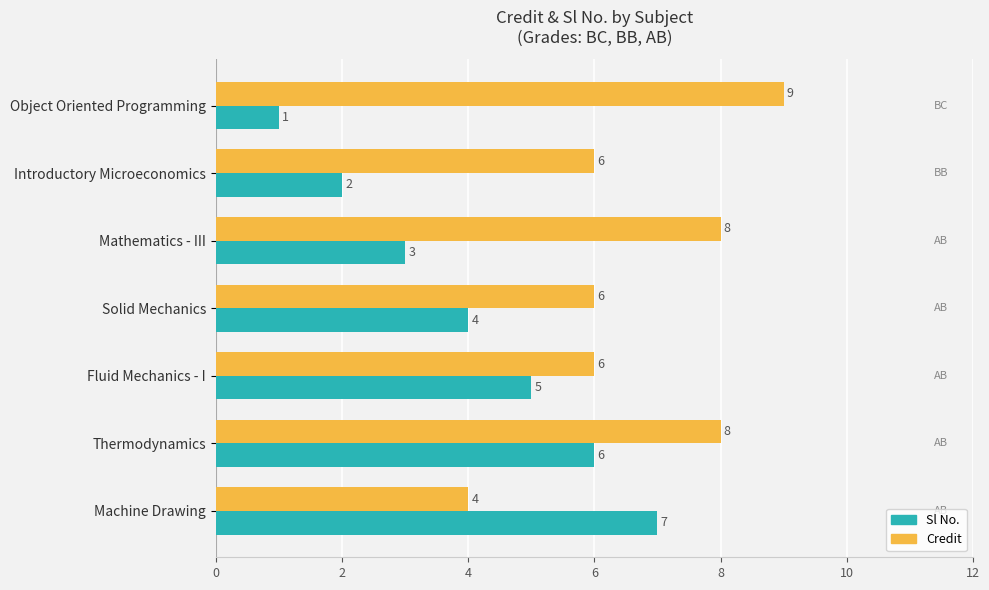

Which series has the widest spread of values?

Sl No.